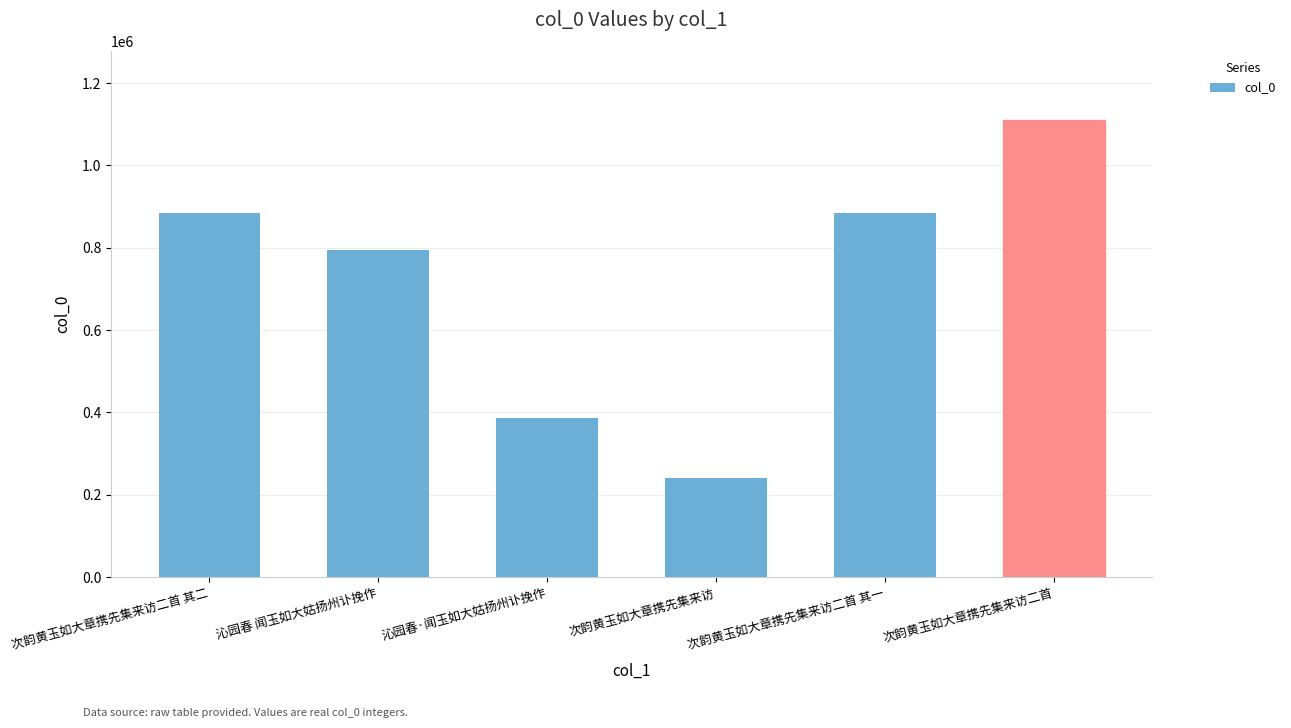

What is the label of the 6th bar from the right?

次韵黄玉如大章携先集来访二首 其二